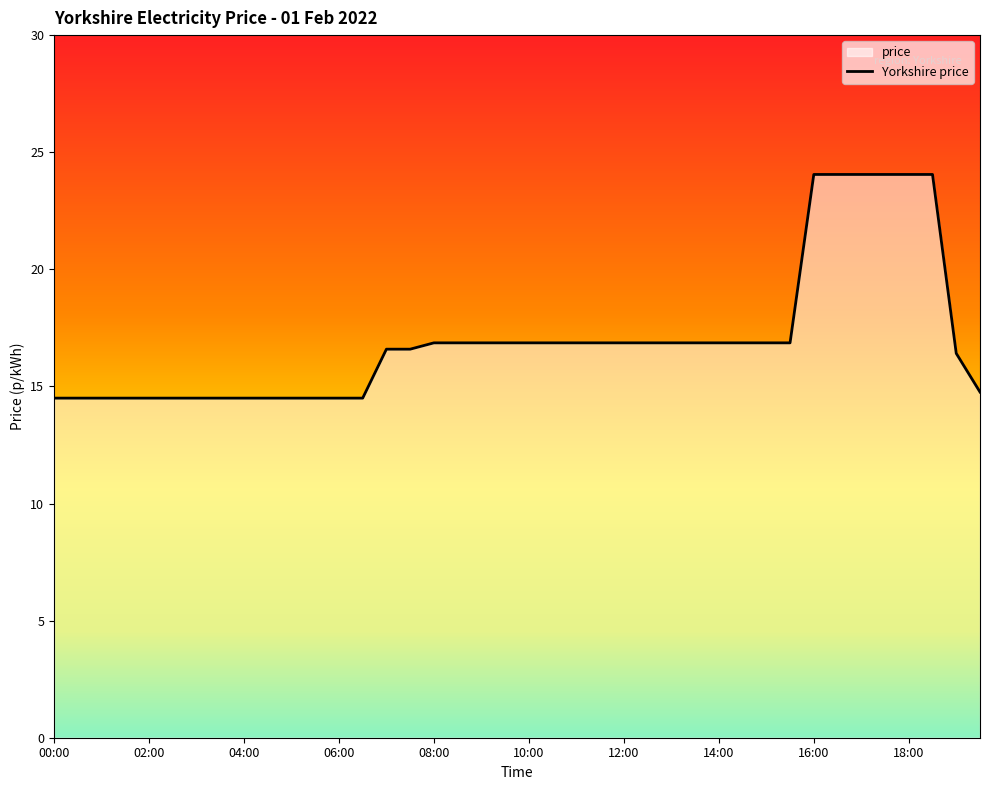

True or false: there are more than 0 points higher than both neighbors.

False